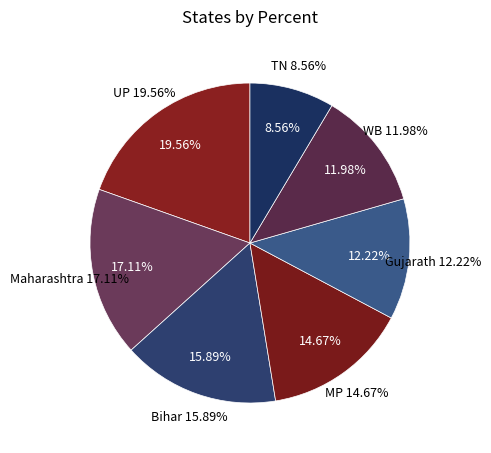

Count the number of slices in the pie.

7